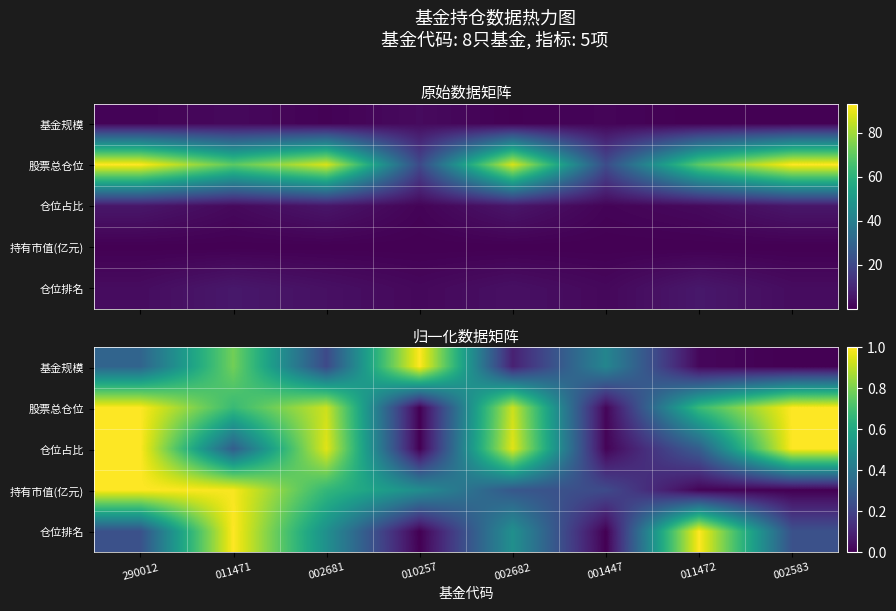

The 持有市值(亿元) series shows 1.7 at 011471. True or false?

False